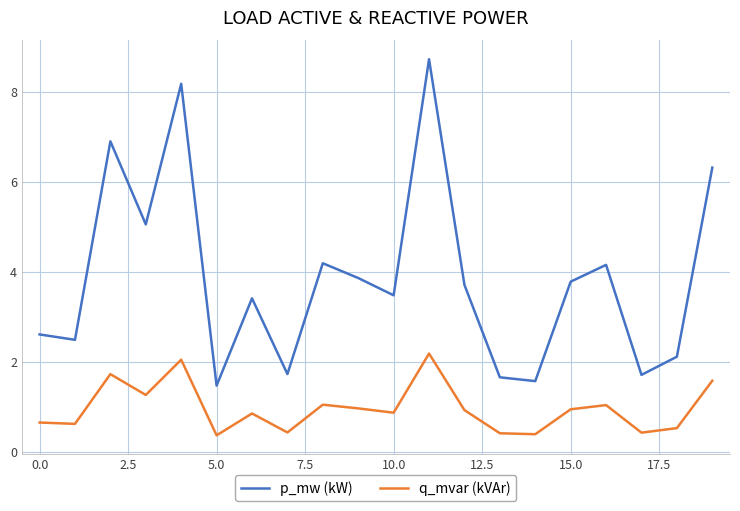

In q_mvar (kVAr), how many points are higher than both neighbors (excluding endpoints)?

6